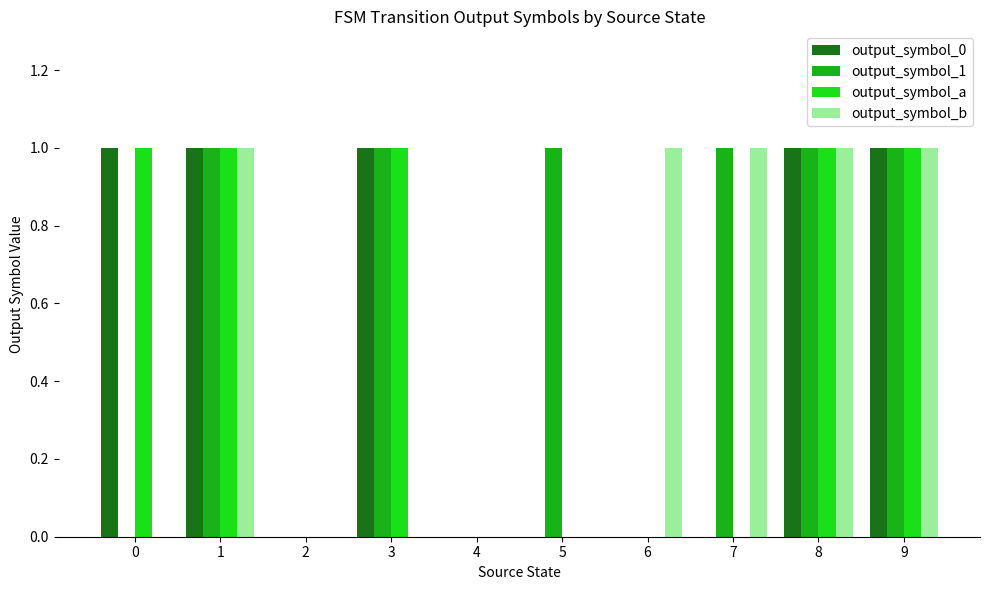

How many groups of bars are there?

10